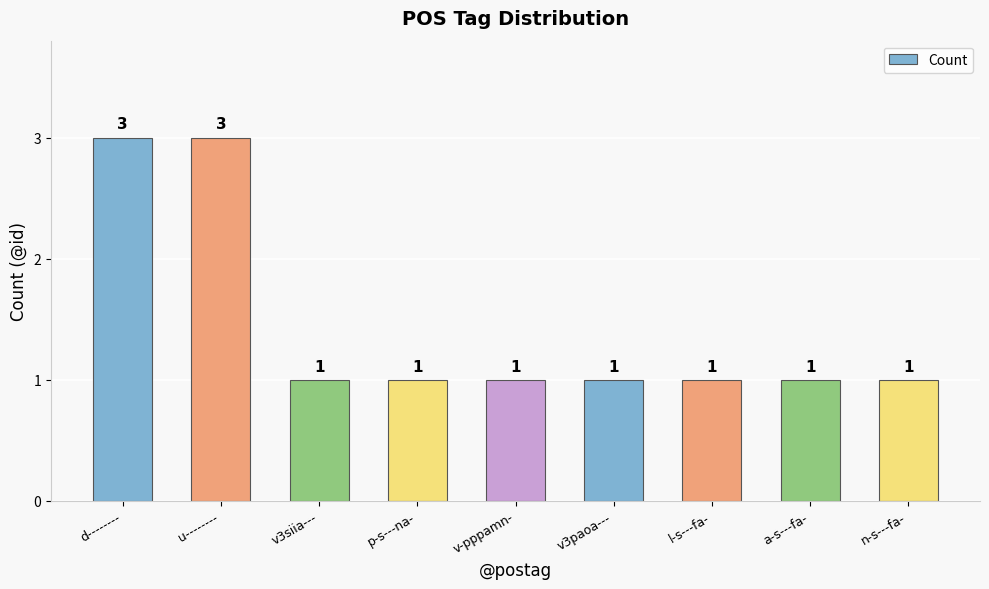

How many values exceed 1?

2